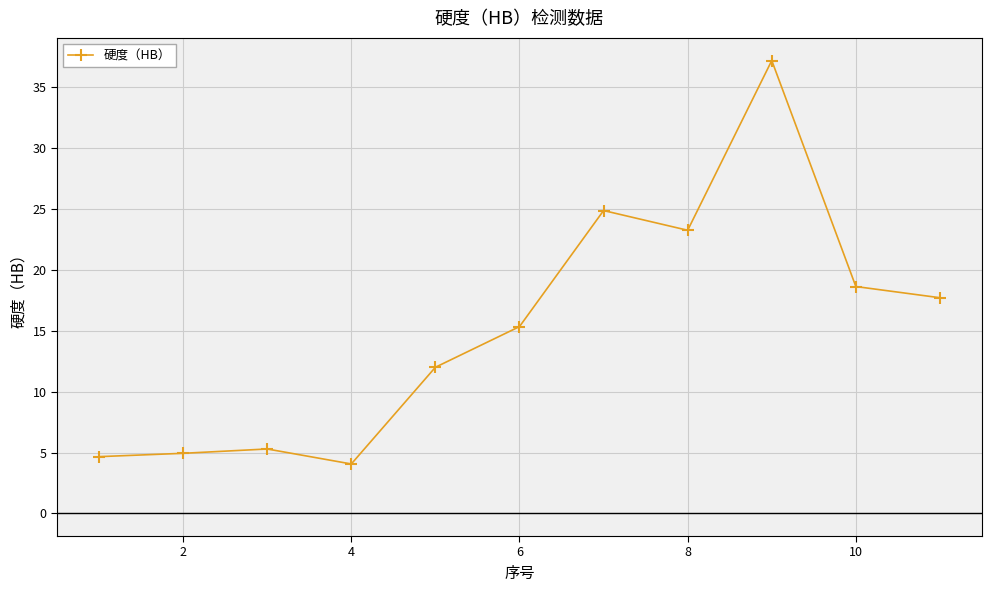

How many data points does each series have?

11